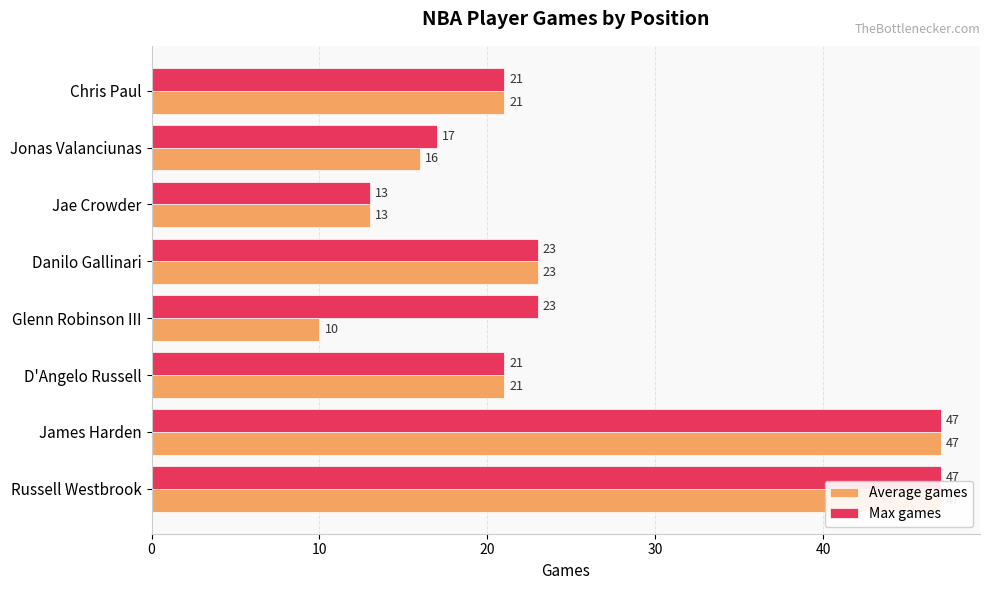

What is the difference between the maximum and minimum values in the Average games series?

37